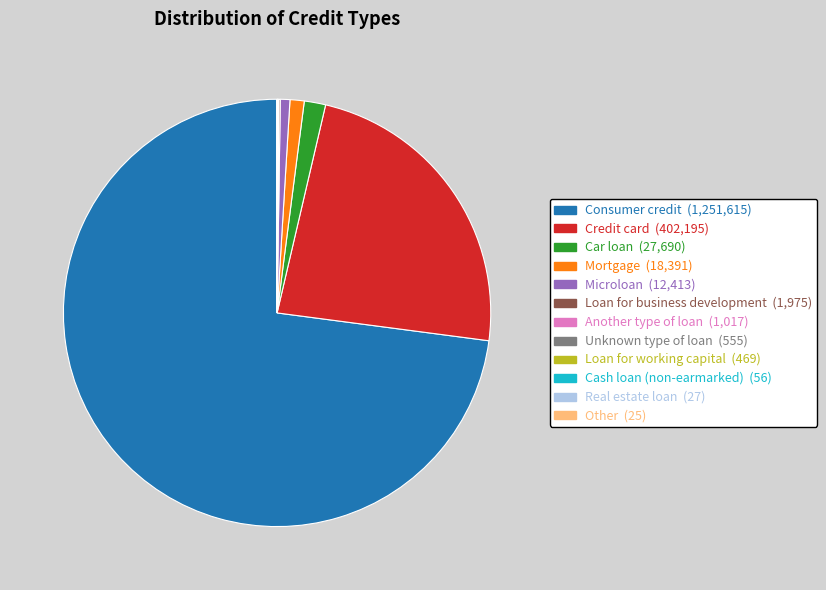

What is the largest slice in the pie chart?

Consumer credit